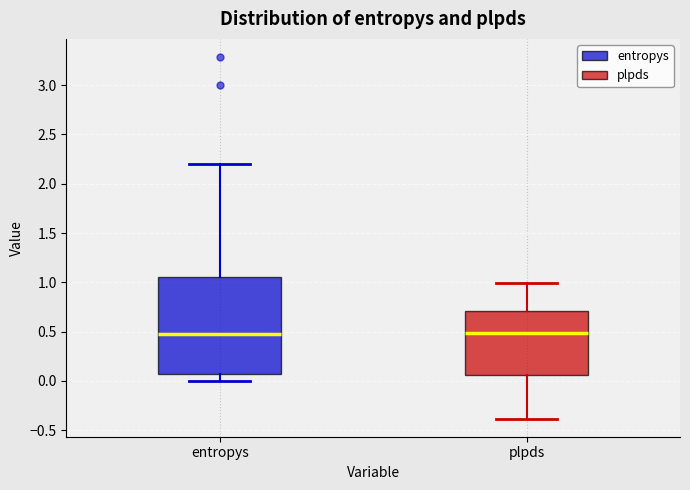

Where does the upper whisker of the box for entropys end on the y-axis? The values are not printed on the chart, so give them approximately, as read against the axis.

2.20